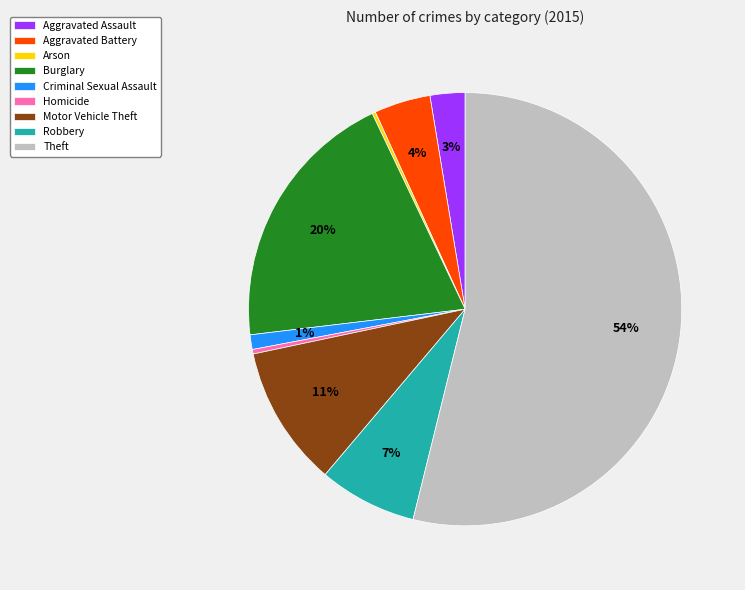

Does Criminal Sexual Assault account for over 50% of the chart?

No